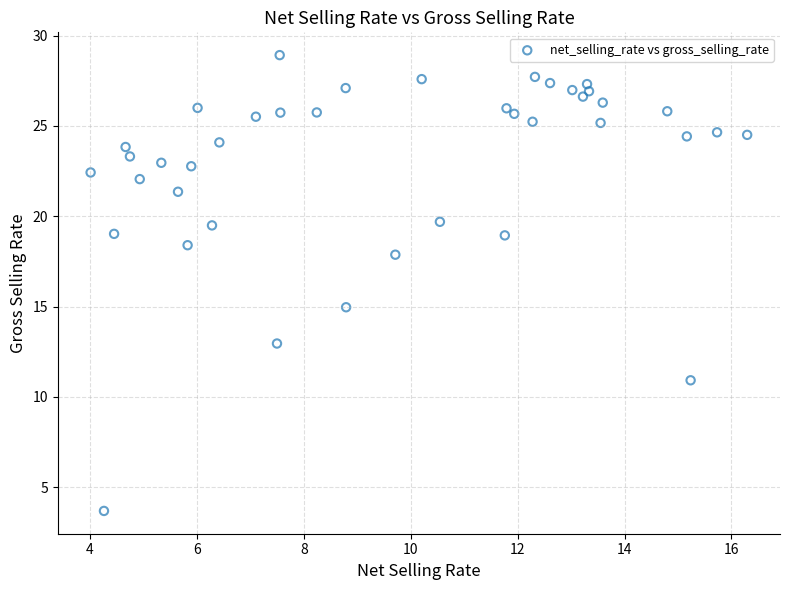

What is the range of Y values (max minus min)?

25.2